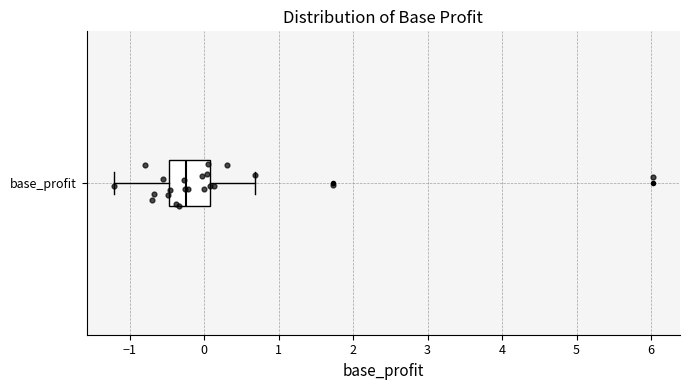

Where does the left whisker of the box for base_profit end on the x-axis? The values are not printed on the chart, so give them approximately, as read against the axis.

-1.2